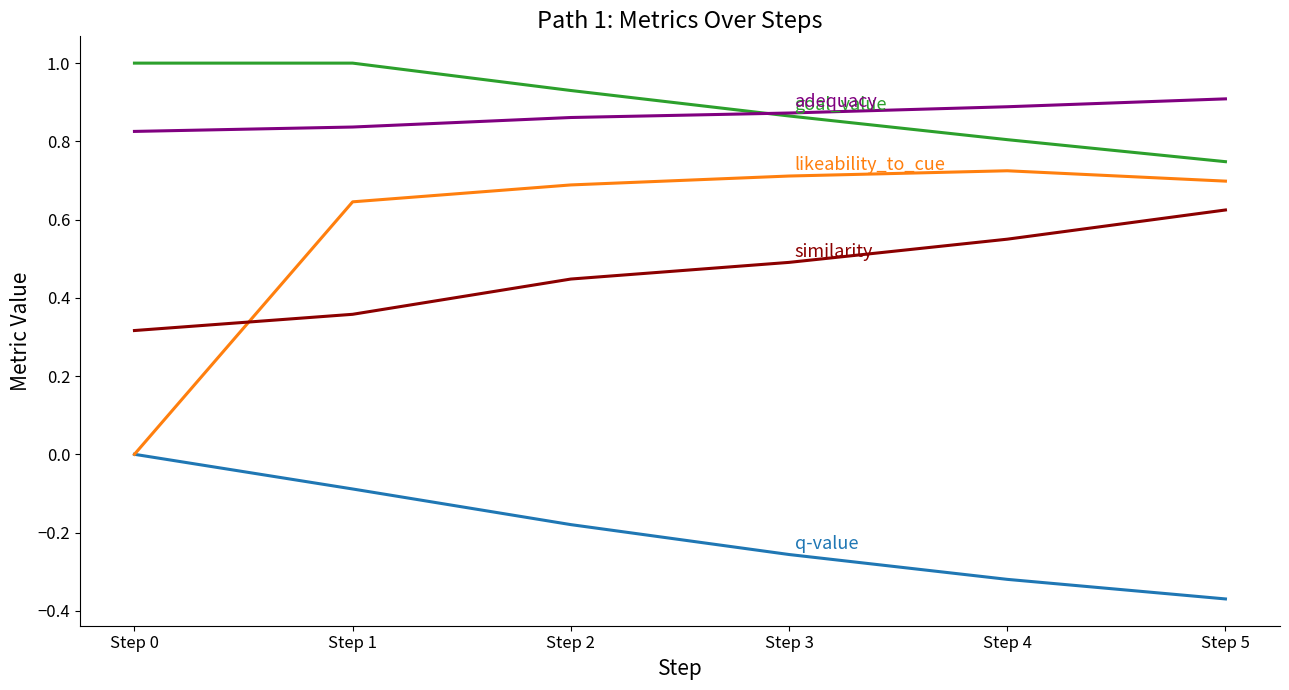

Does the chart display data point markers on the line(s)?

No